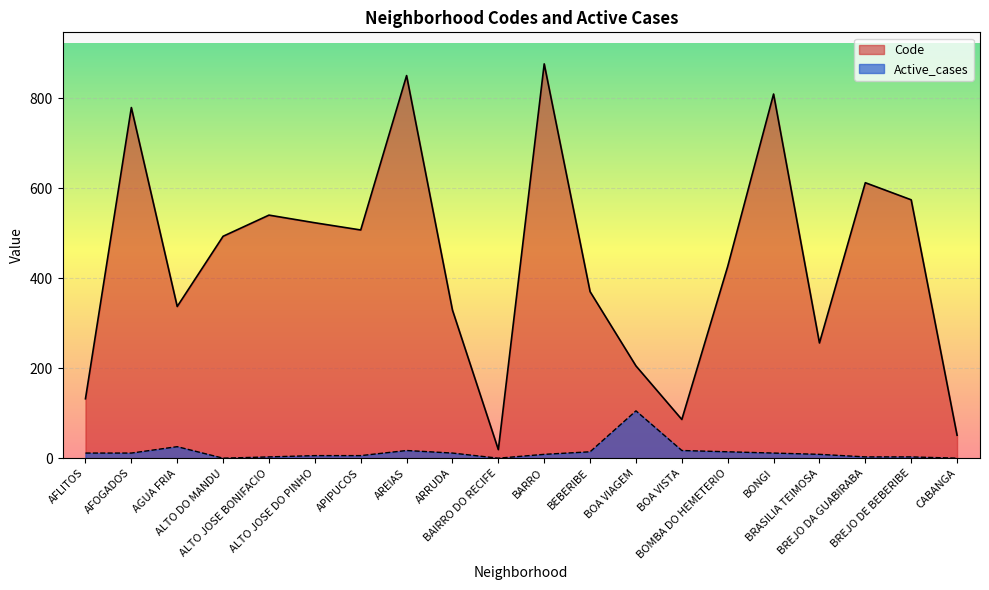

Where is Code nearest to the value 447?

BOMBA DO HEMETERIO